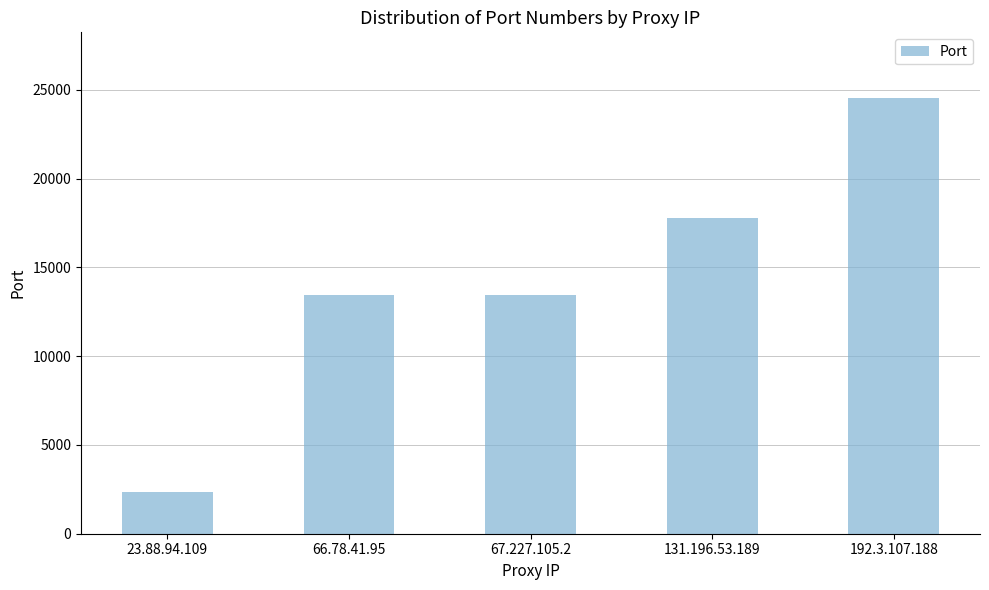

The value at 192.3.107.188 is 24557. True or false?

True